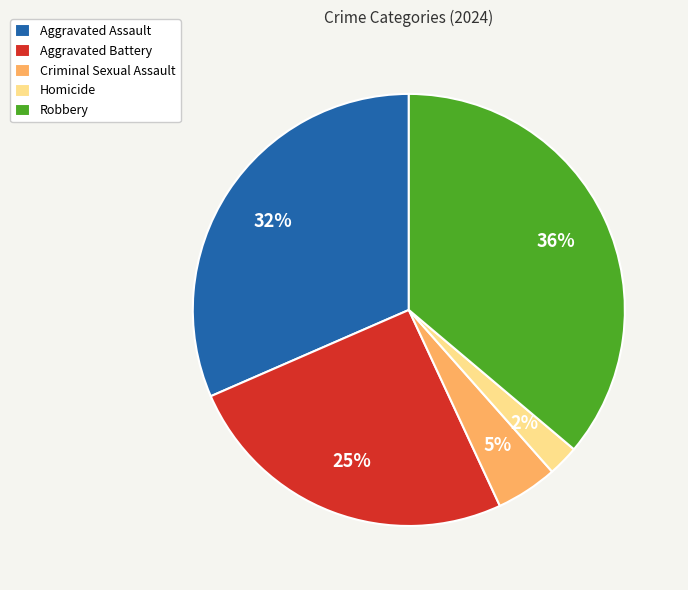

Count the number of slices in the pie.

5